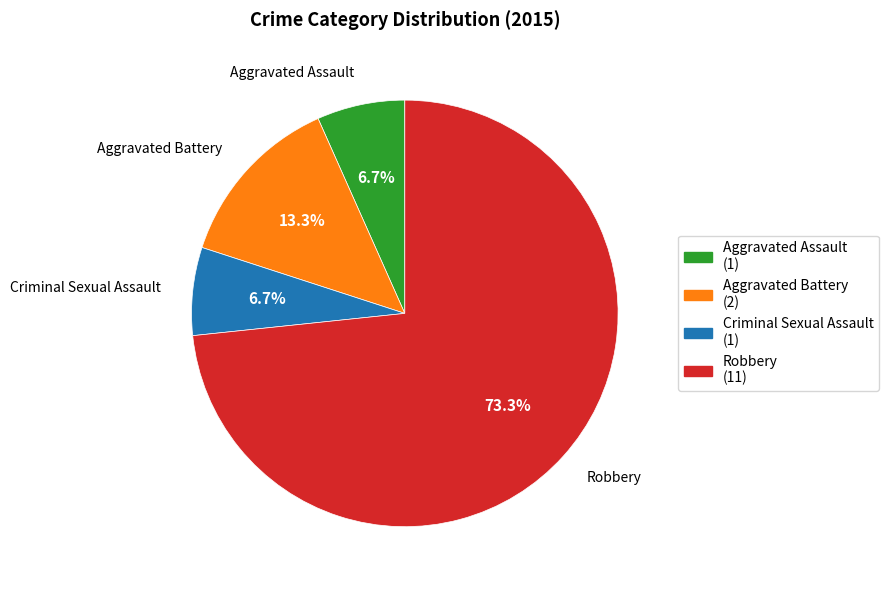

True or false: Criminal Sexual Assault accounts for 1% of the total.

False